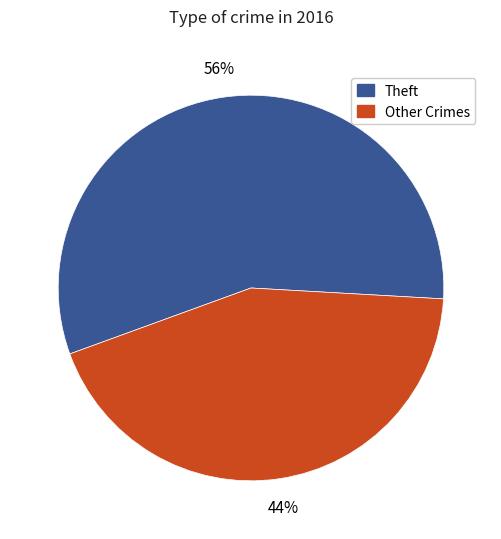

To the nearest percent, what is the average slice percentage?

50%